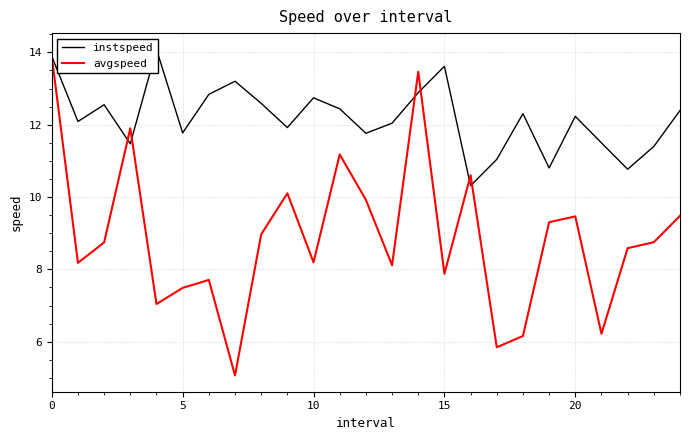

The instspeed series shows 11.0 at 17. True or false?

True